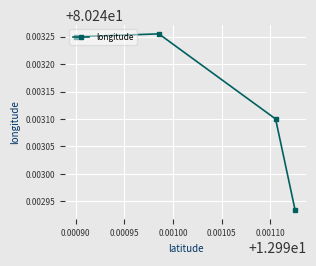

Count the values in the range 80 to 81.

4